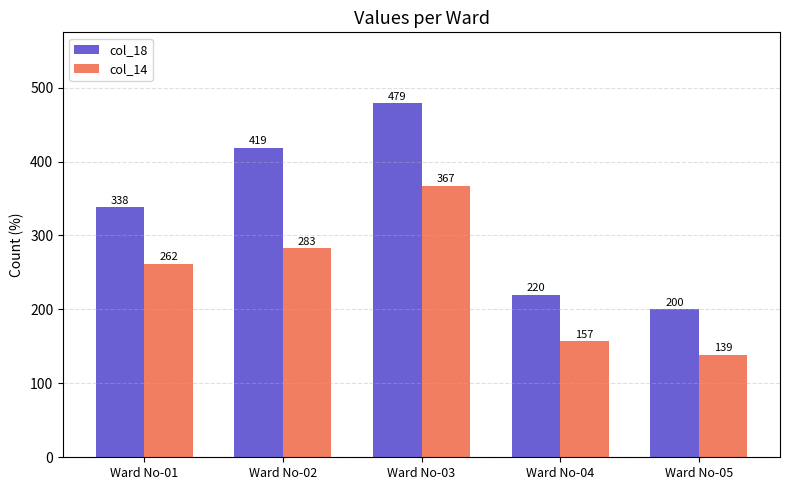

Which series has the largest total across all categories?

col_18